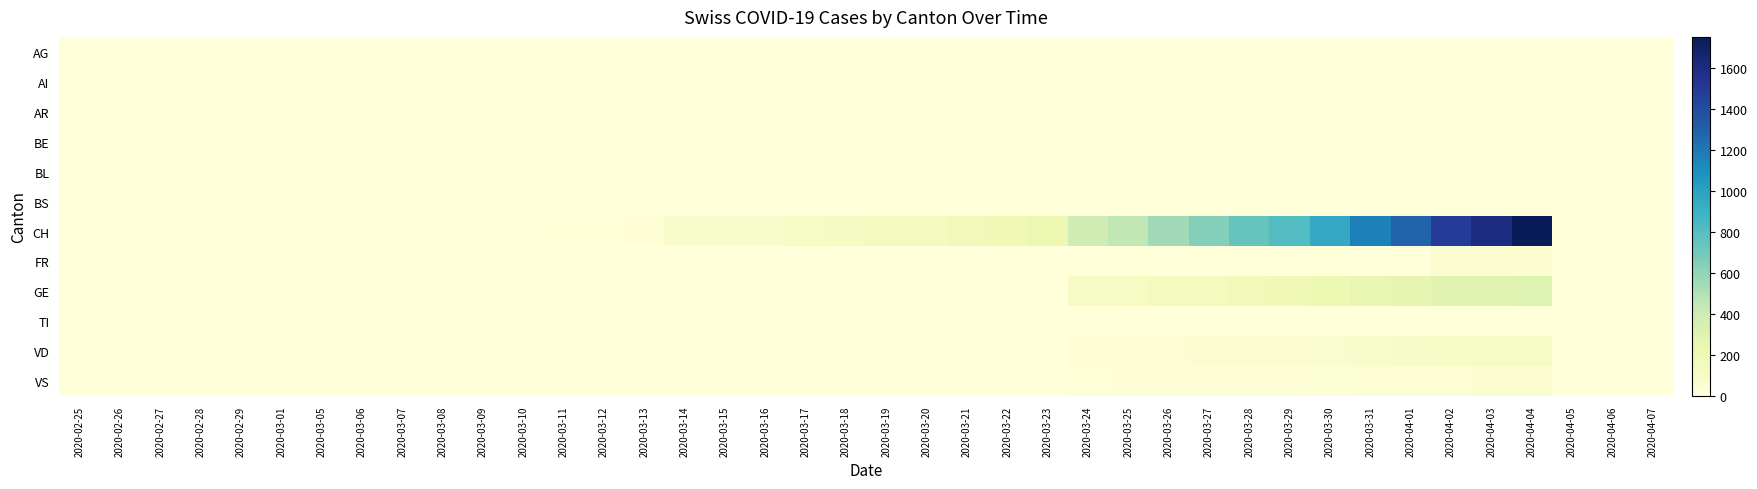

Which series has the largest range (max minus min)?

CH